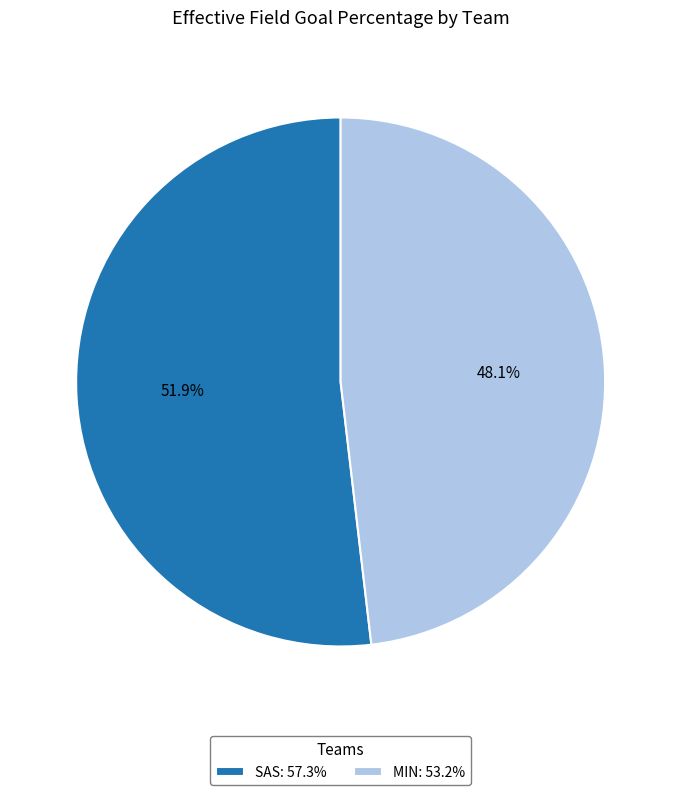

To the nearest percent, what is the combined percentage of MIN and SAS?

100%